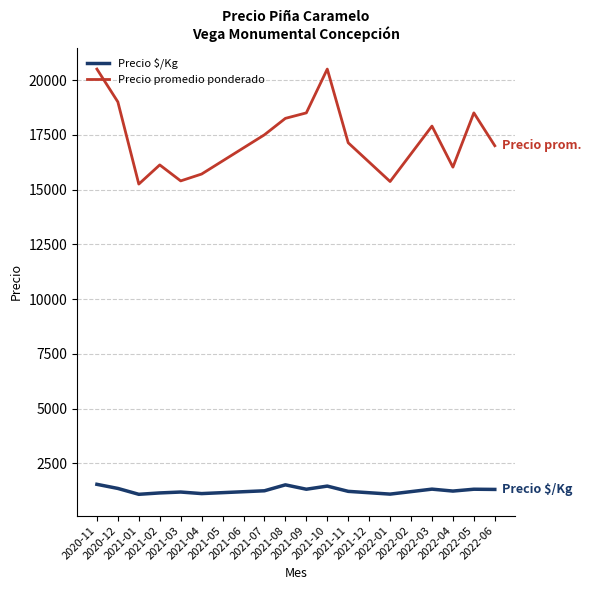

True or false: Precio $/Kg and Precio promedio ponderado cross at least once.

False